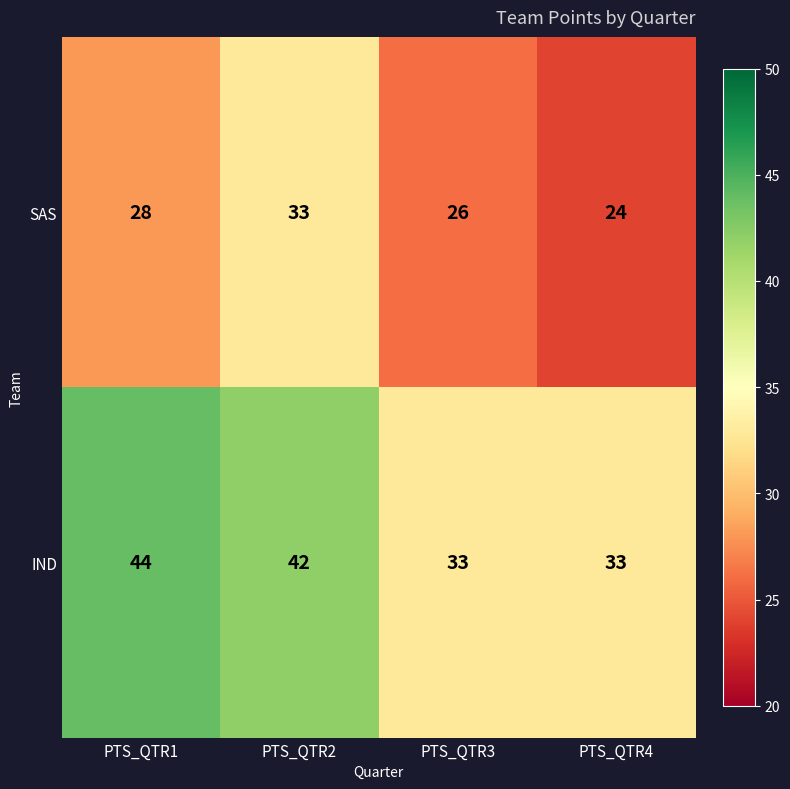

At which category does the chart reach its minimum across all series?

PTS_QTR4